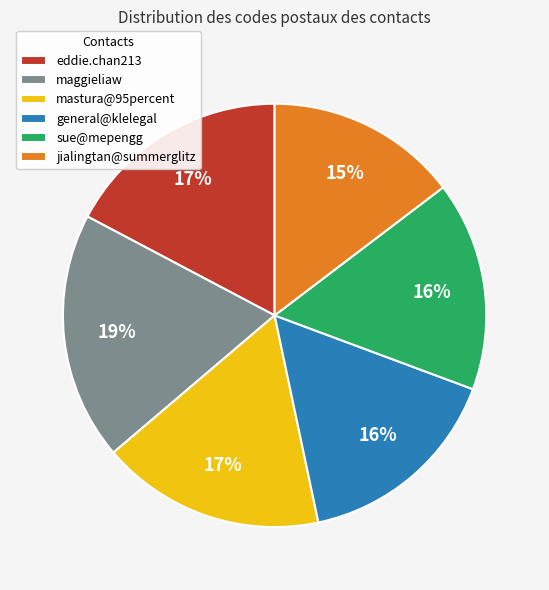

What is the smallest slice in the pie chart?

jialingtan@summerglitz